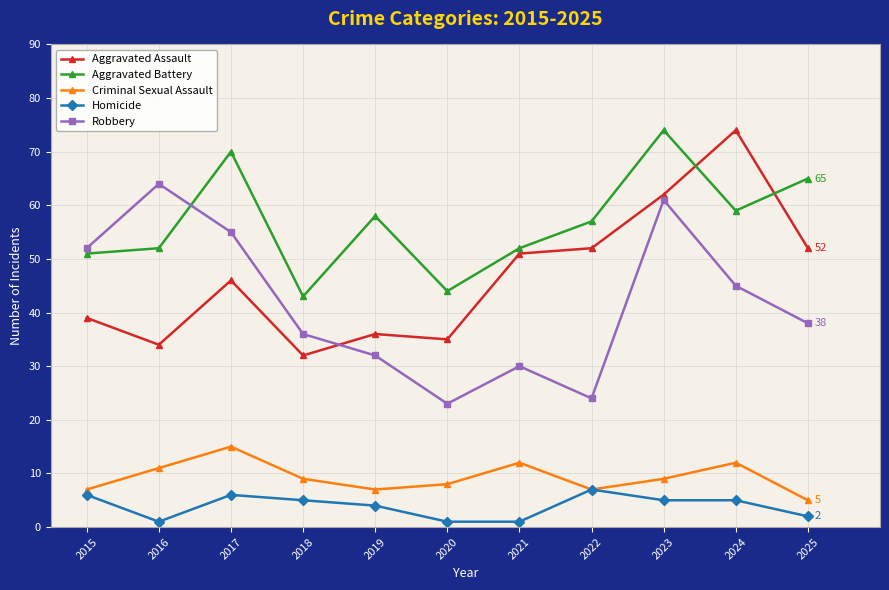

Count the number of data series in this chart.

5